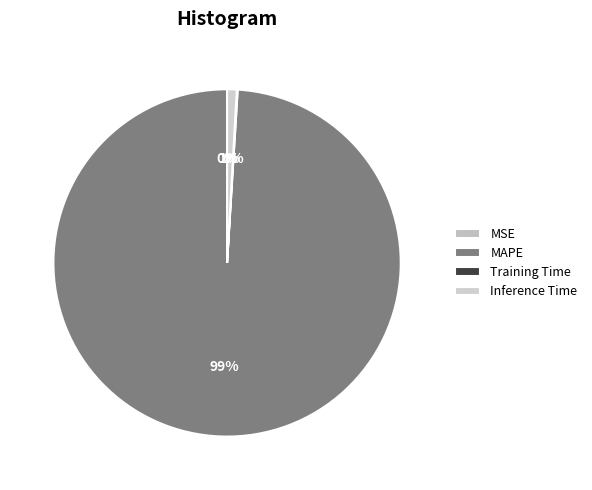

What is the majority slice?

MAPE